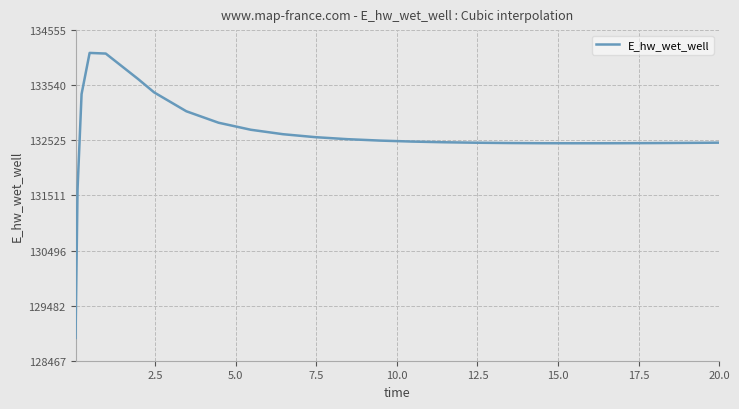

What is the smallest value displayed?

128886.9